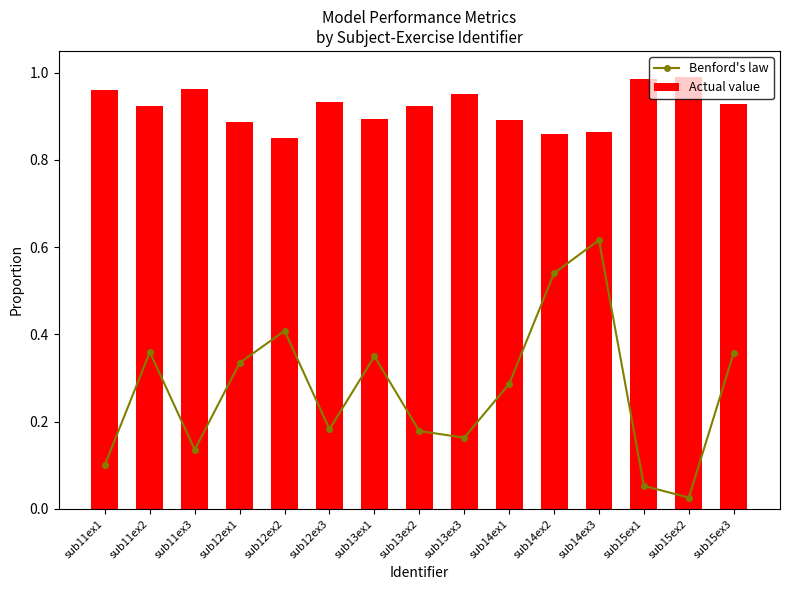

What is the sum of all Benford's law values?

4.1